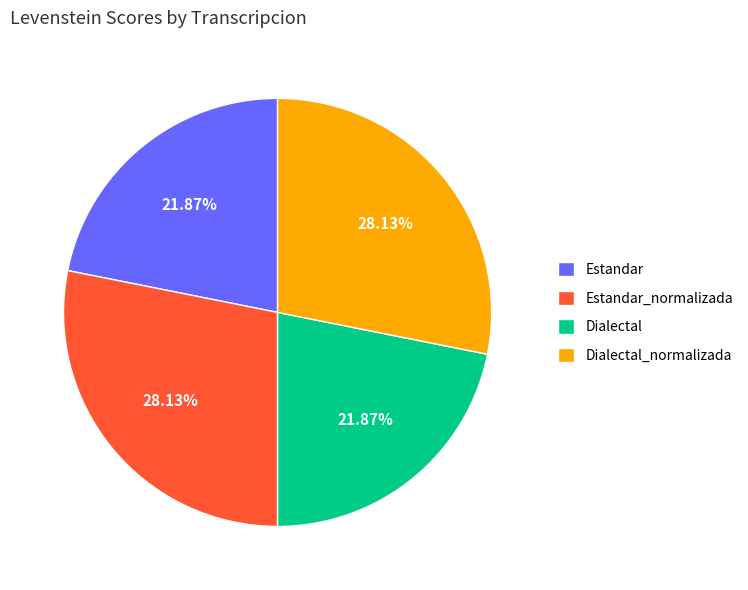

What is the total percentage of Dialectal and Estandar?

43.7%